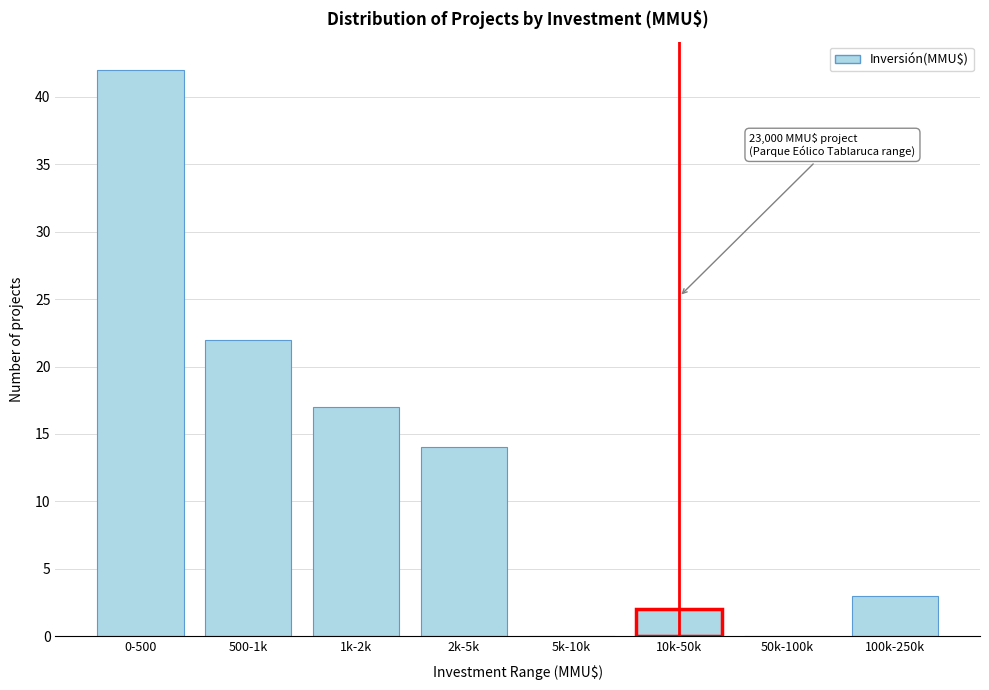

Reading right to left, what are all the values shown in this chart?

100k-250k=3	50k-100k=0	10k-50k=2	5k-10k=0	2k-5k=14	1k-2k=17	500-1k=22	0-500=42